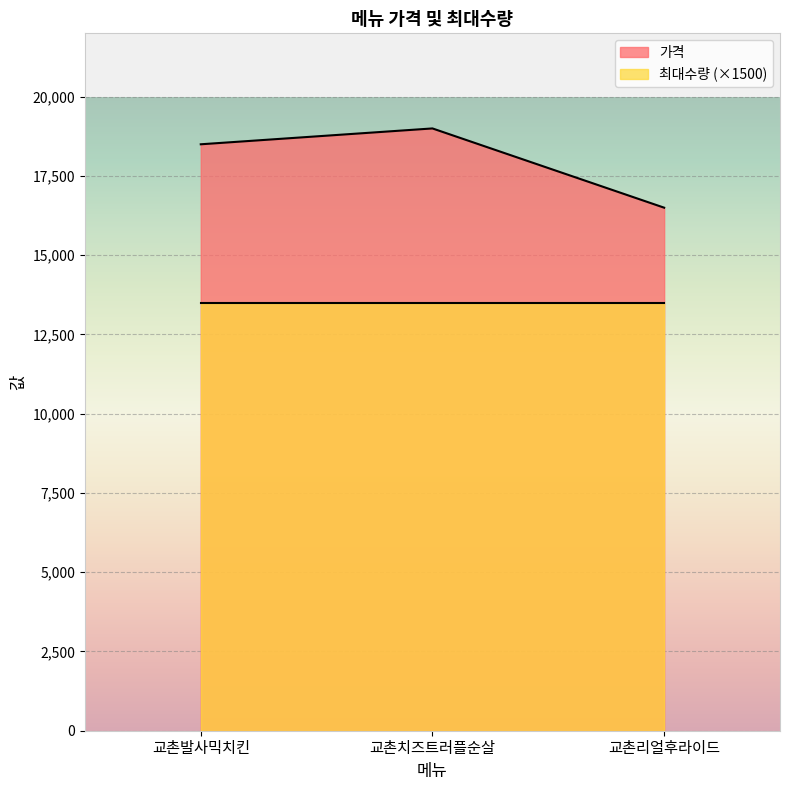

What is the ratio of the value at 교촌발사믹치킨 to the value at 교촌치즈트러플순살?

1.0